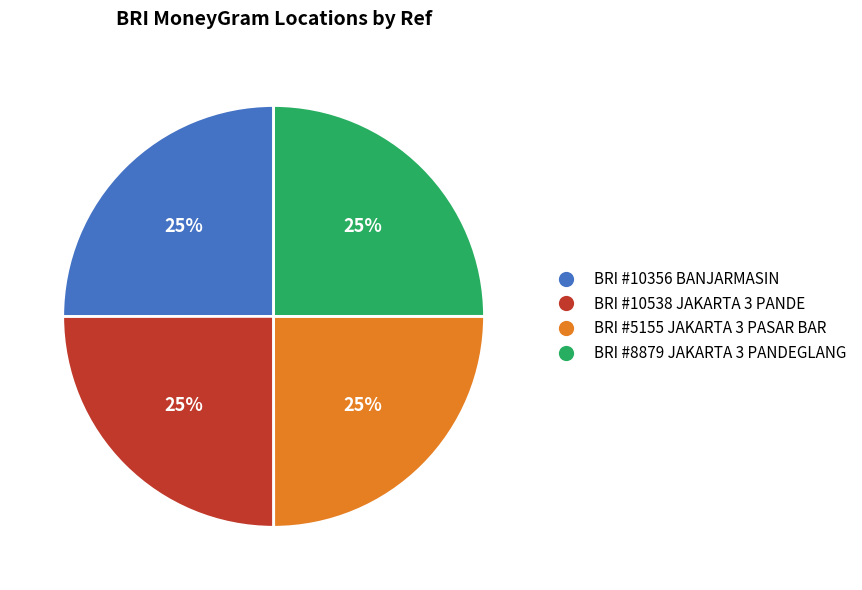

To the nearest percent, what is the average slice percentage?

25%